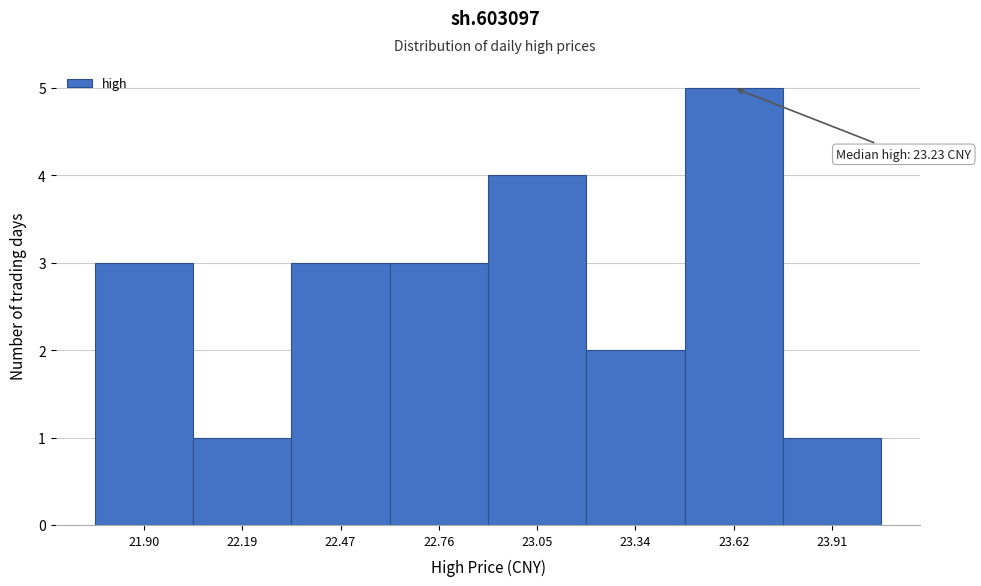

Reading left to right, extract all data points from this chart.

3	1	3	3	4	2	5	1